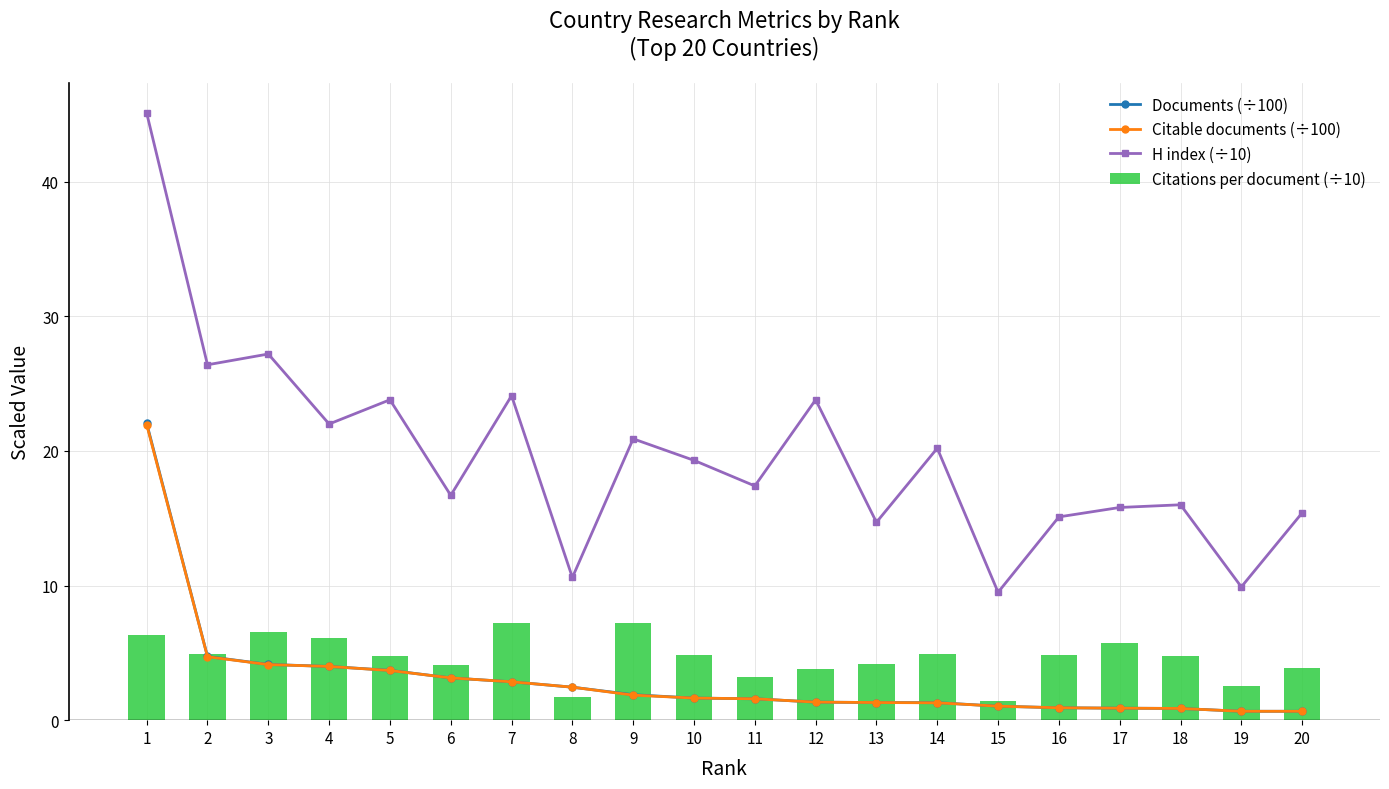

The value of H index (÷10) at 10 is 19.3. True or false?

True